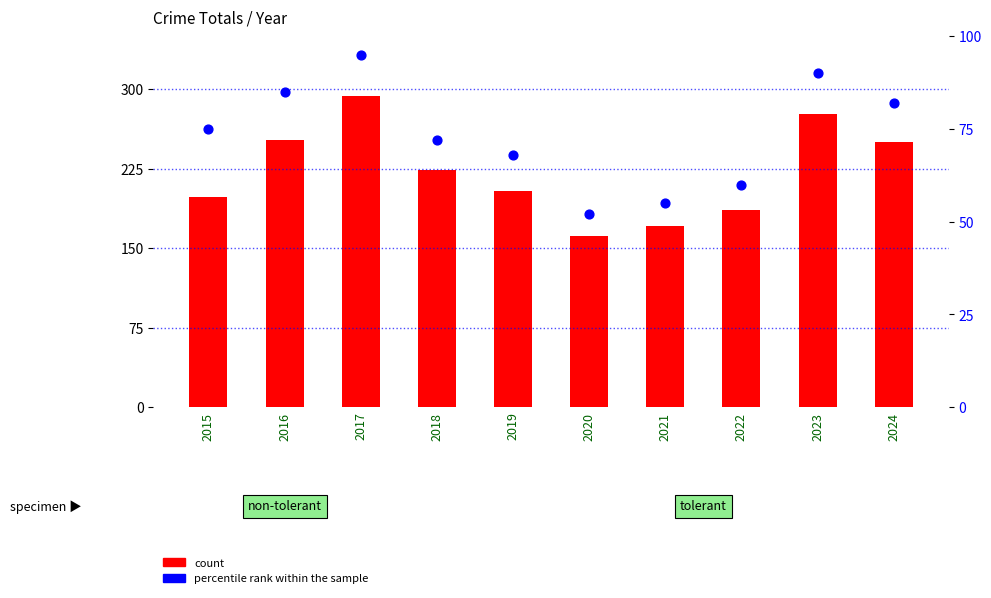

What is the total value across all series at 2024?

332